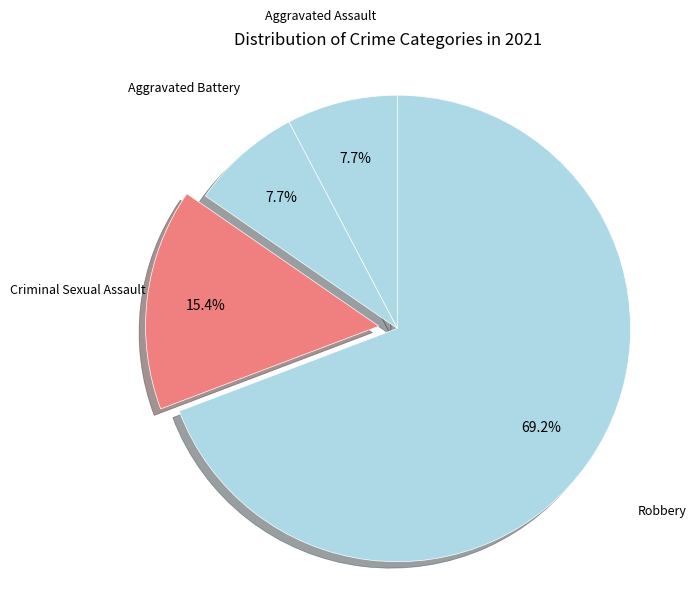

What is the largest slice in the pie chart?

Robbery